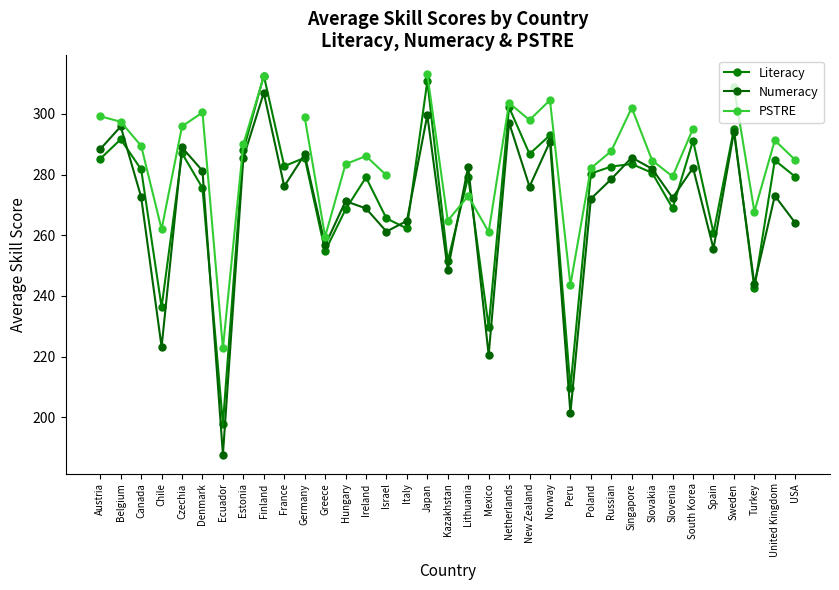

How many series are shown in this chart?

3